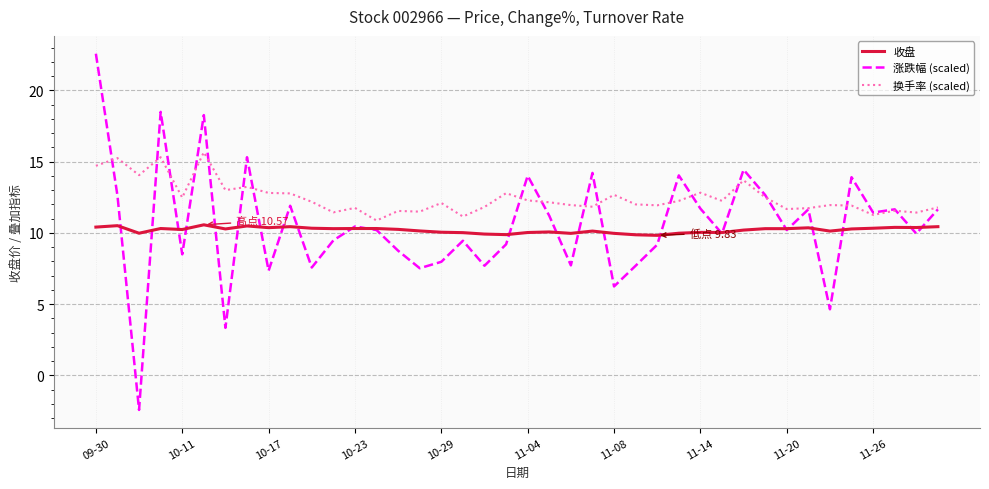

Which series has the largest total across all categories?

换手率 (scaled)